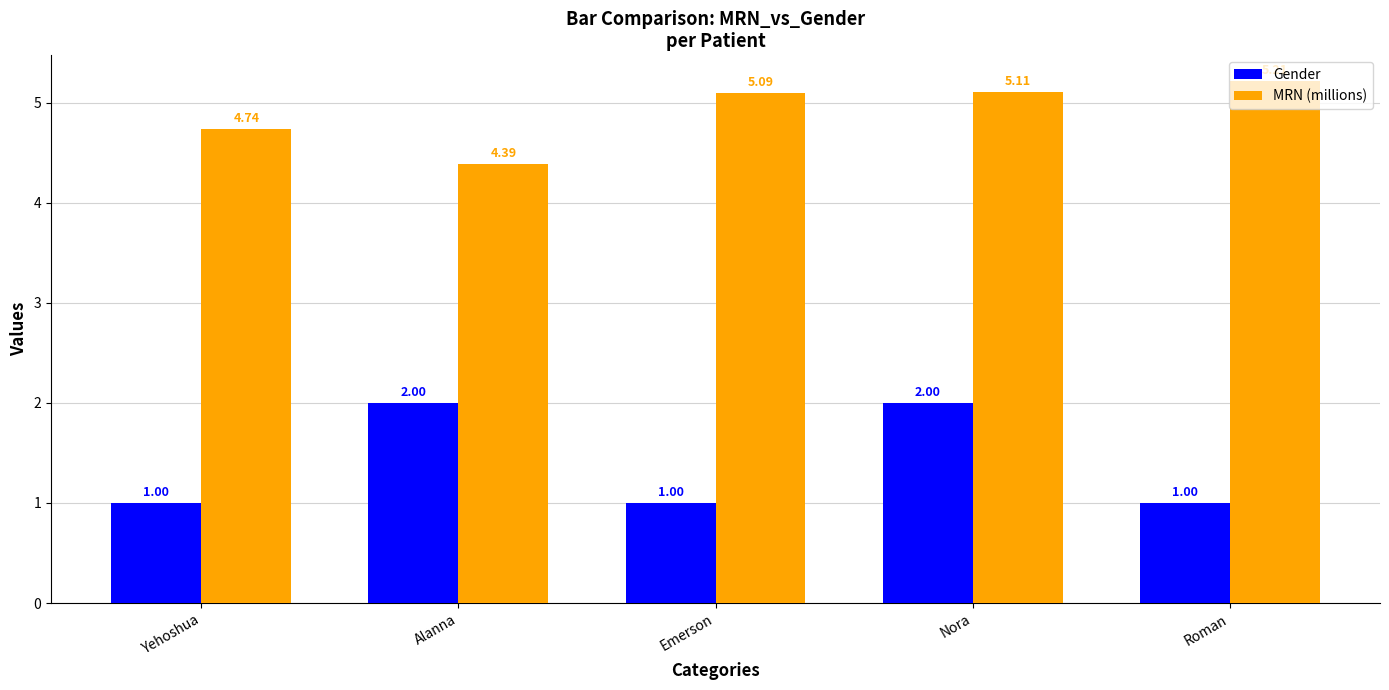

What is the lowest value of the Gender series?

1.0